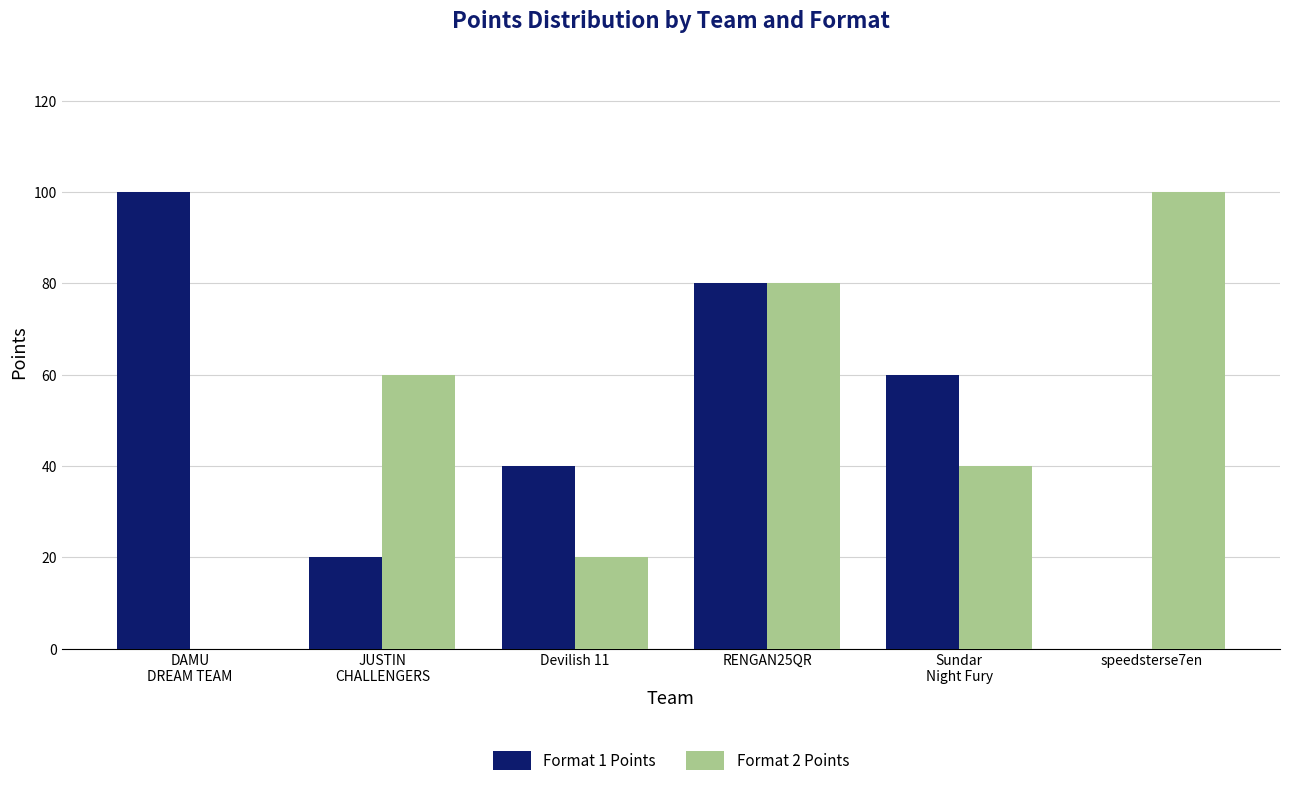

At which category is the sum across all series the highest?

RENGAN25QR